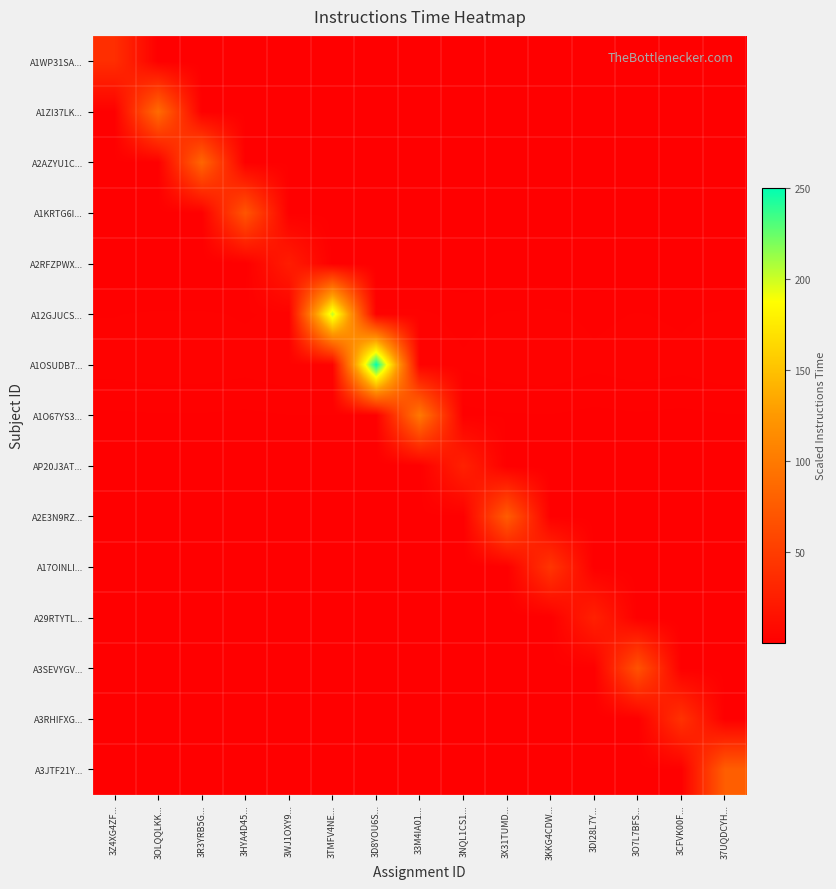

Between 3O7L7BFS... and 3CFVK00F..., which series saw the biggest shift?

A3SEVYGV...